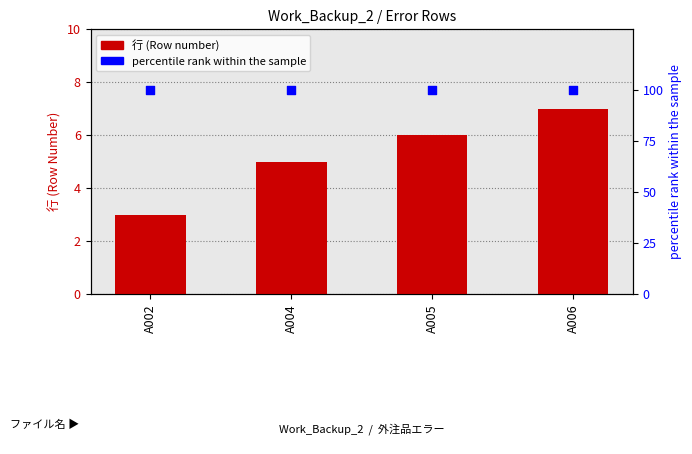

At how many categories does at least one series exceed 23?

4